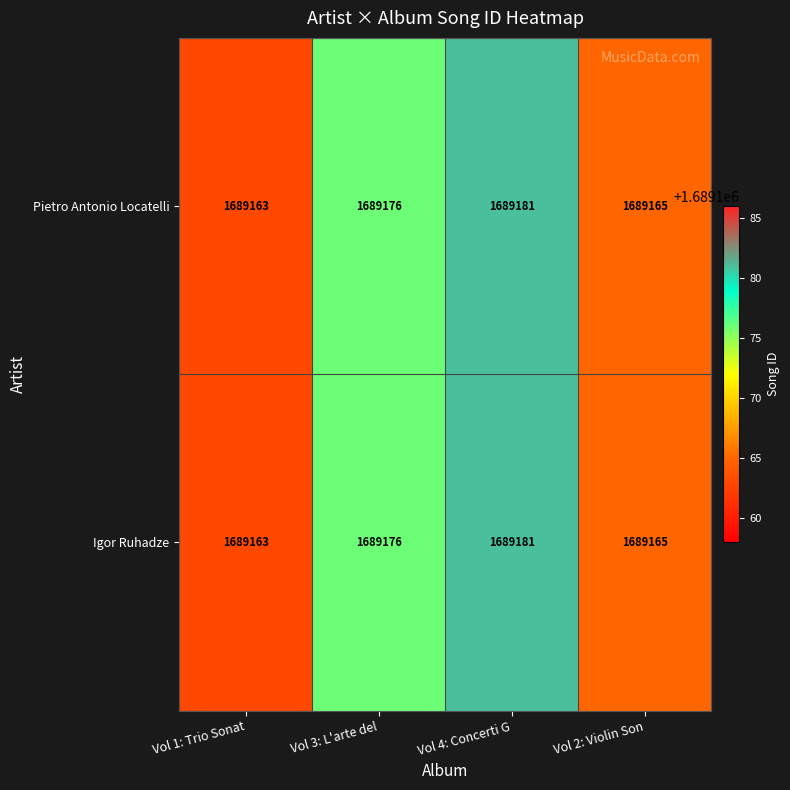

Where is Pietro Antonio Locatelli nearest to the value 1689172?

Vol 3: L'arte del